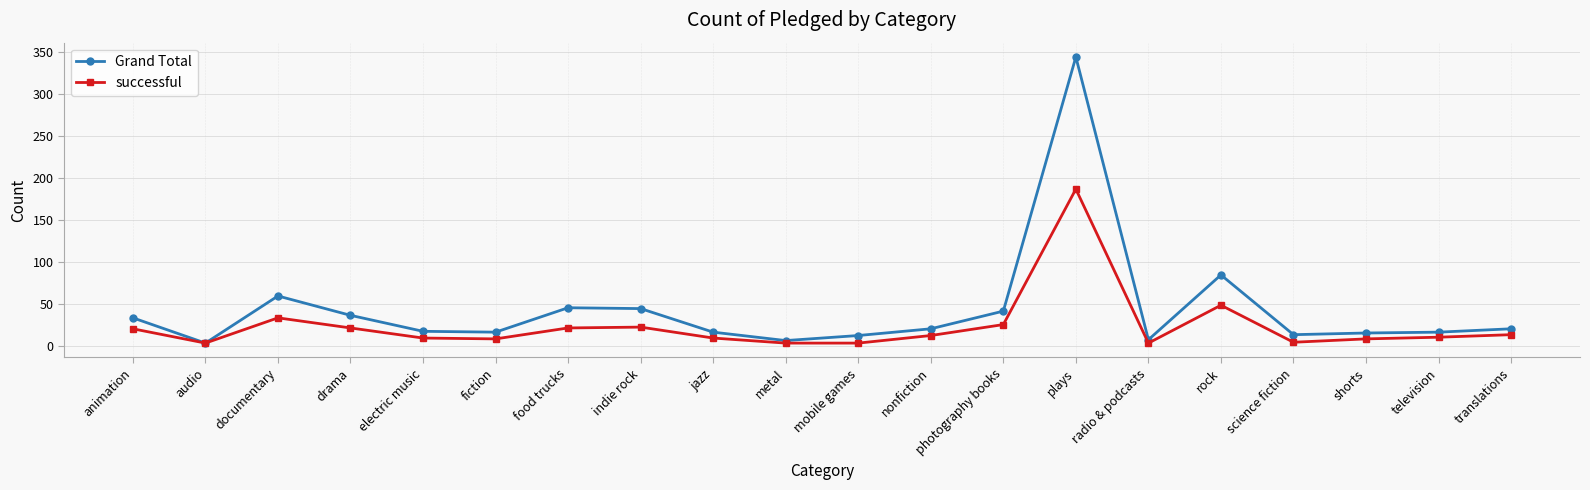

What is the difference between the successful values at fiction and plays?

178